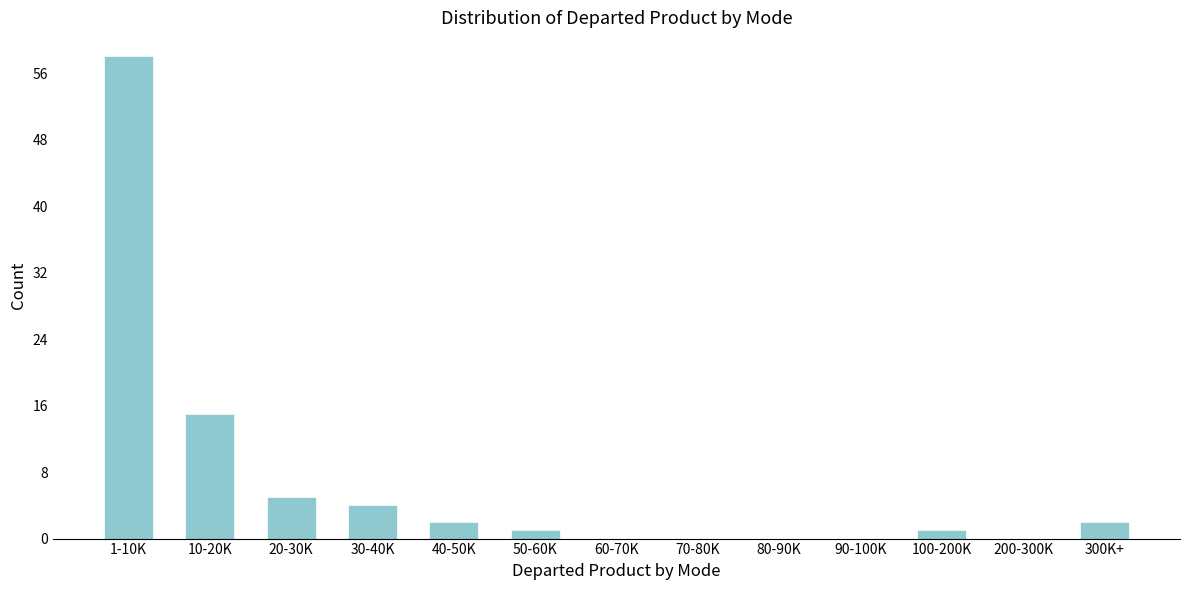

Reading left to right, extract all data points from this chart.

1-10K=58	10-20K=15	20-30K=5	30-40K=4	40-50K=2	50-60K=1	60-70K=0	70-80K=0	80-90K=0	90-100K=0	100-200K=1	200-300K=0	300K+=2